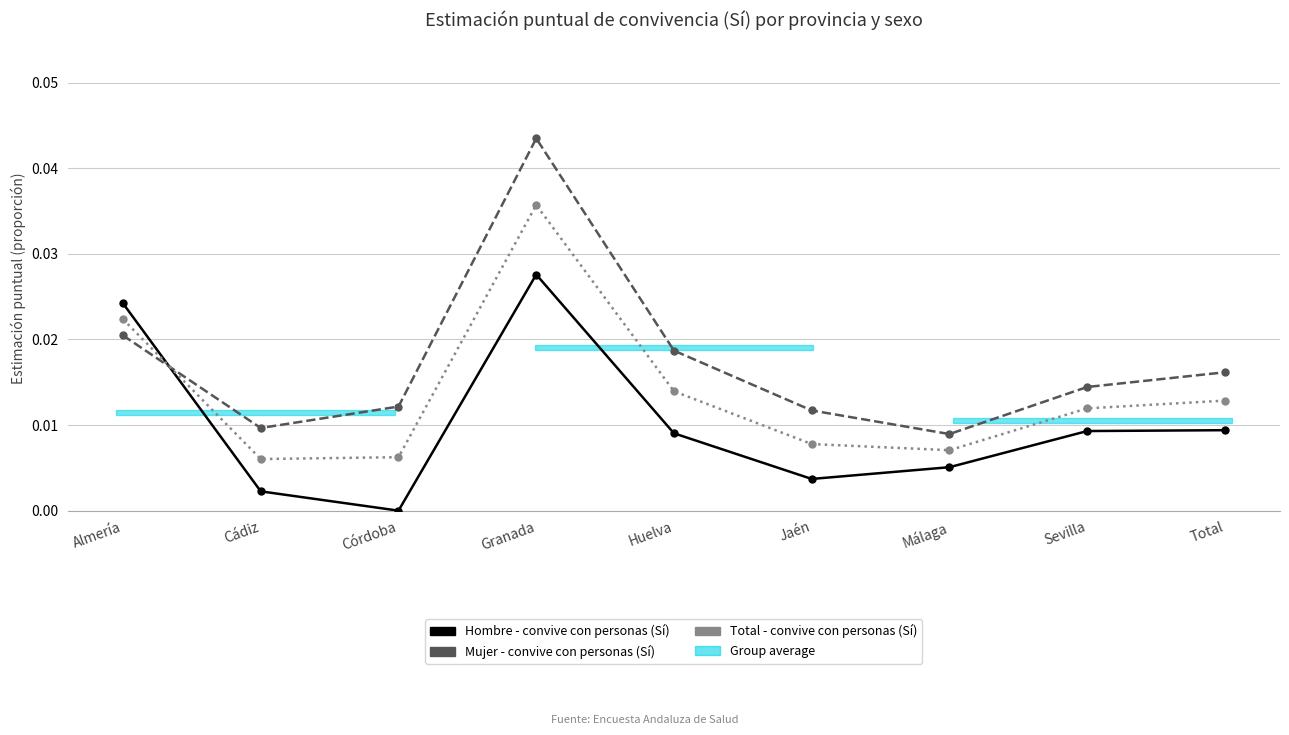

What is the label of the 3rd point from the left?

Córdoba